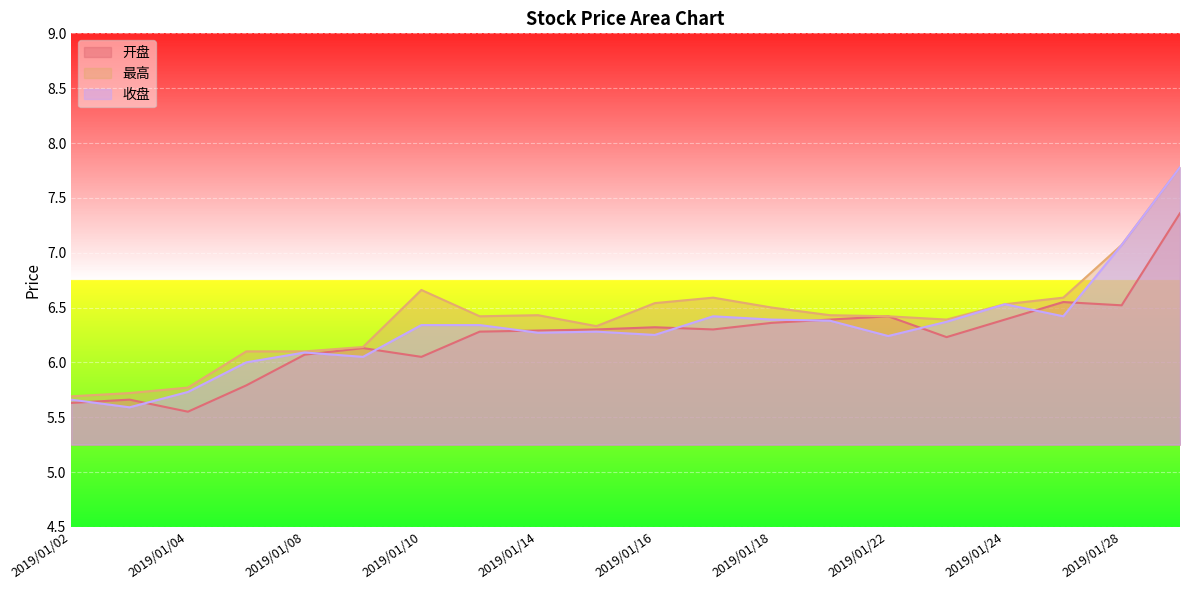

Between 2019/01/15 and 2019/01/21, which series saw the biggest shift?

最高